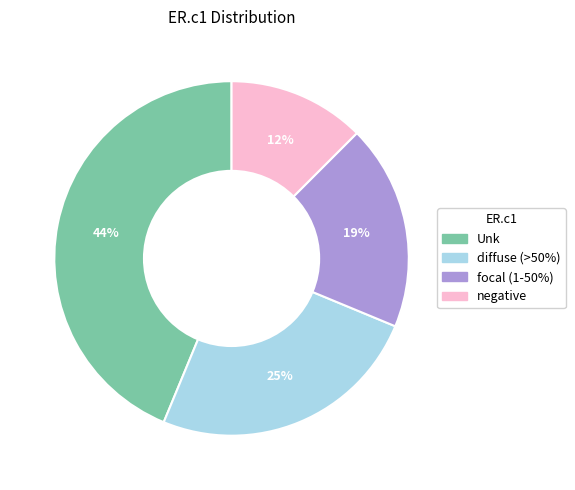

To the nearest percent, what portion does diffuse (>50%) represent?

25%